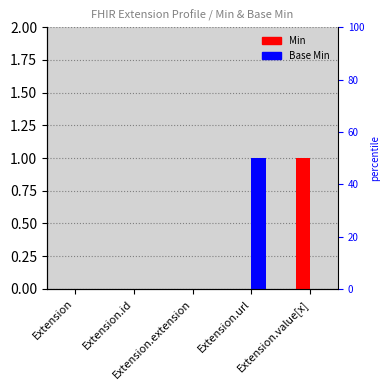

At which category does the chart reach its minimum across all series?

Extension